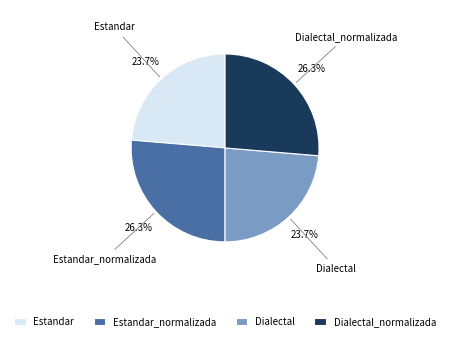

How many slices are in this pie chart?

4